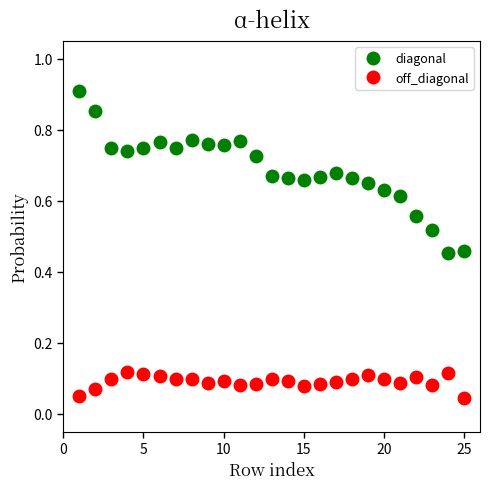

What are all the series names shown in the legend?

diagonal, off_diagonal